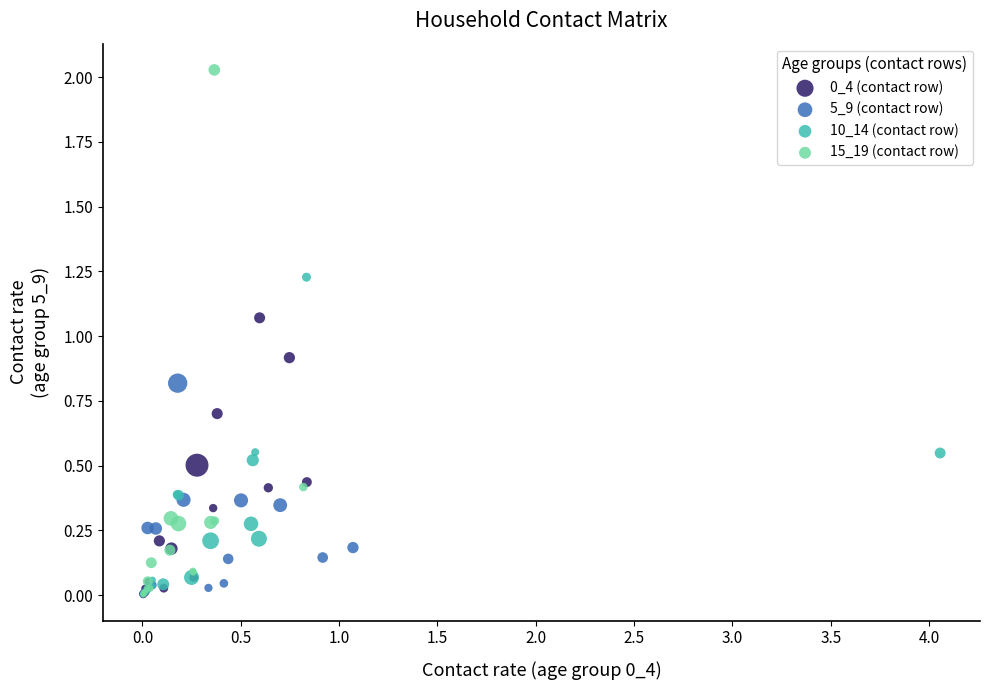

Which series has the widest spread of Y values?

15_19 (contact row)